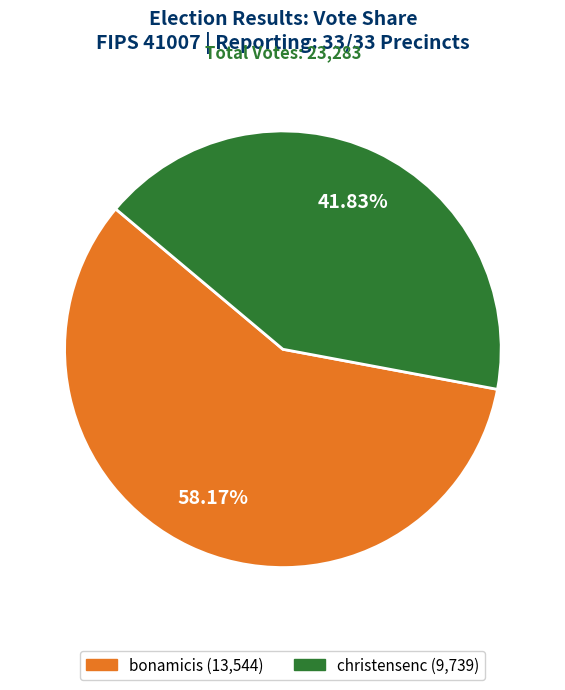

To the nearest percent, what is the average slice percentage?

50%